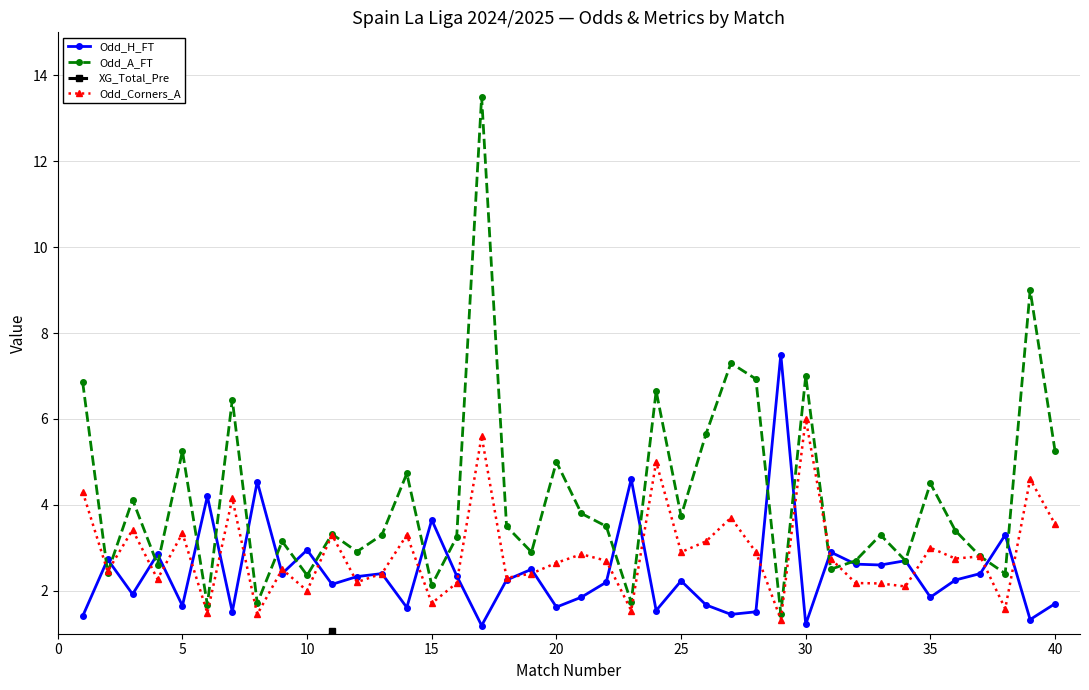

List the series in order of their peak value, lowest first.

XG_Total_Pre, Odd_Corners_A, Odd_H_FT, Odd_A_FT